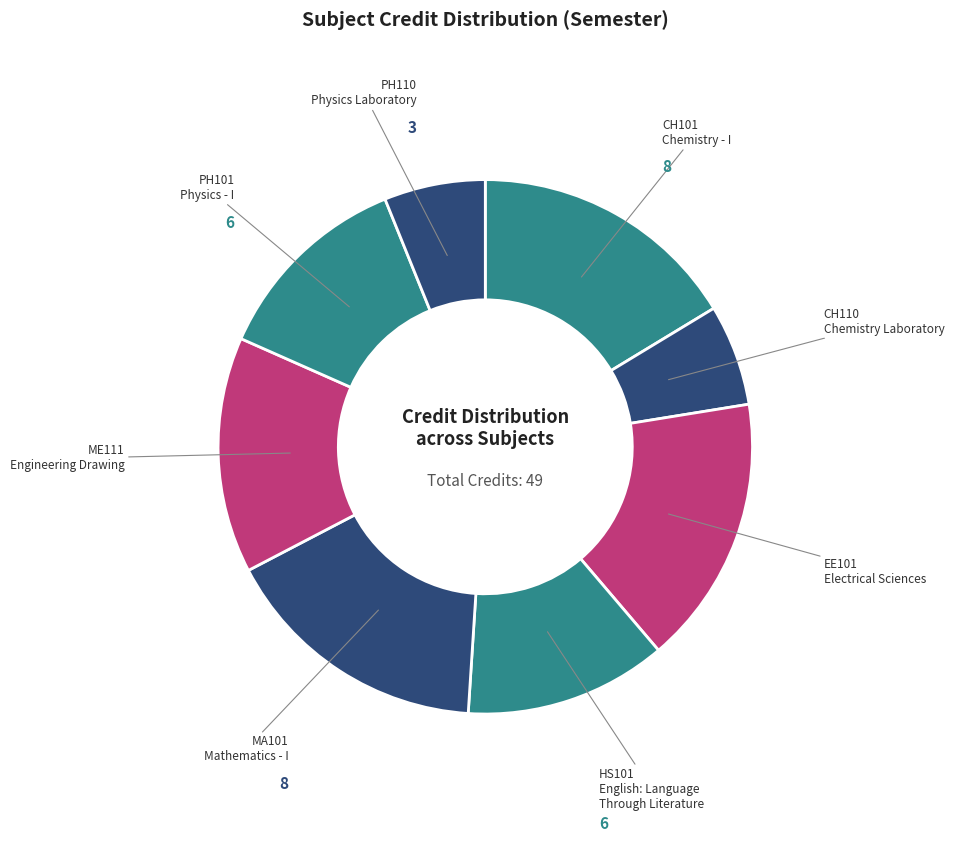

Combined, do MA101 and CH110 account for over 50%?

No